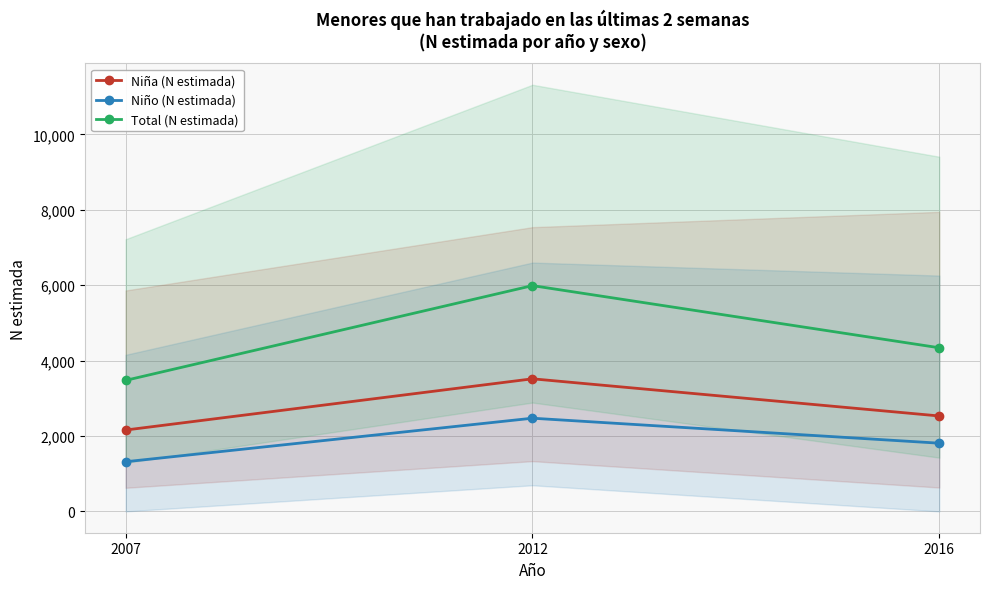

Rank the categories by Niña (N estimada) value from highest to lowest.

2012, 2016, 2007